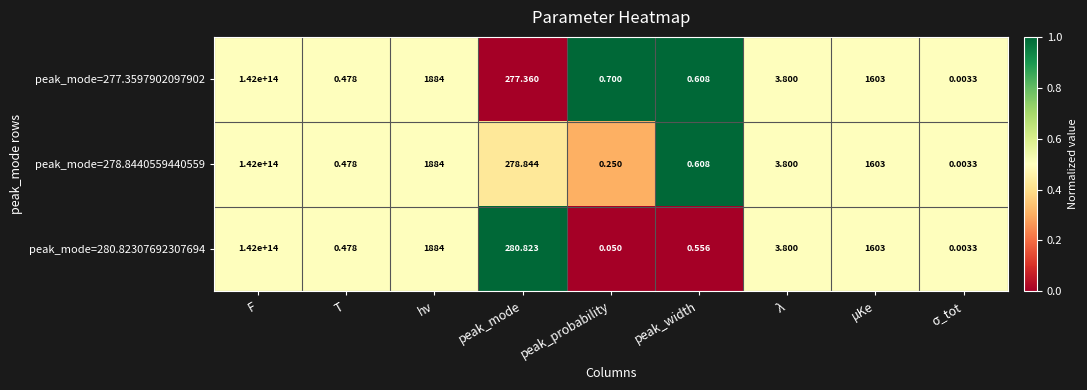

At which label is peak_mode=278.8440559440559 closest to 71000000000000?

hν